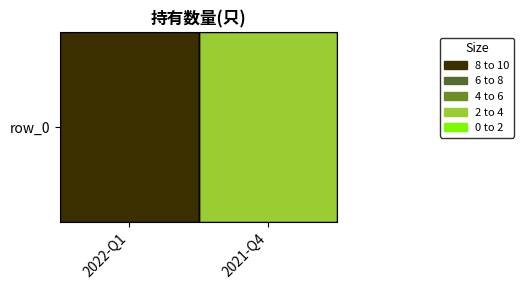

Which has a higher value, 2021-Q4 or 2022-Q1?

2022-Q1